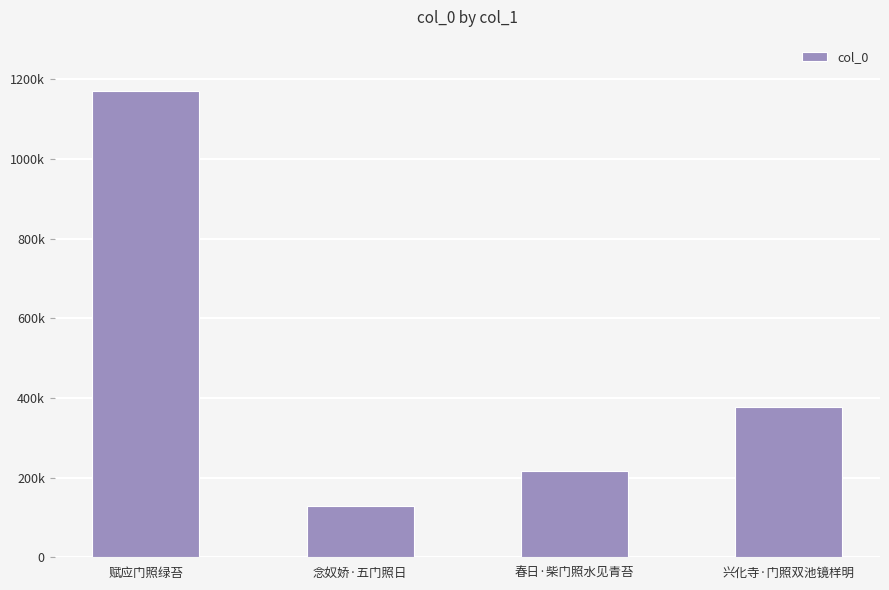

What is the difference between the maximum and minimum values?

1042775